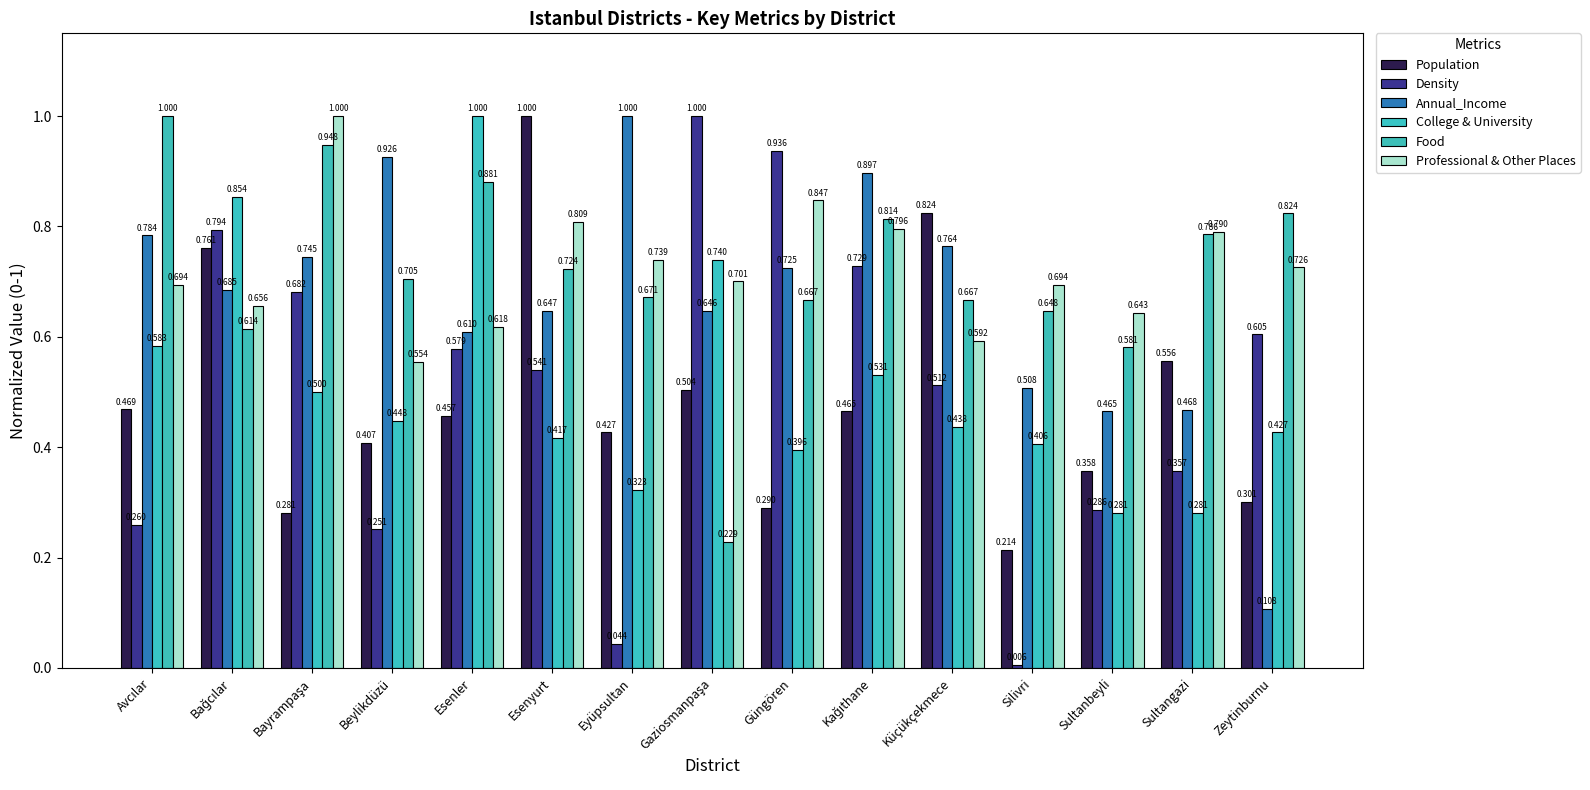

Are the bars horizontal?

No